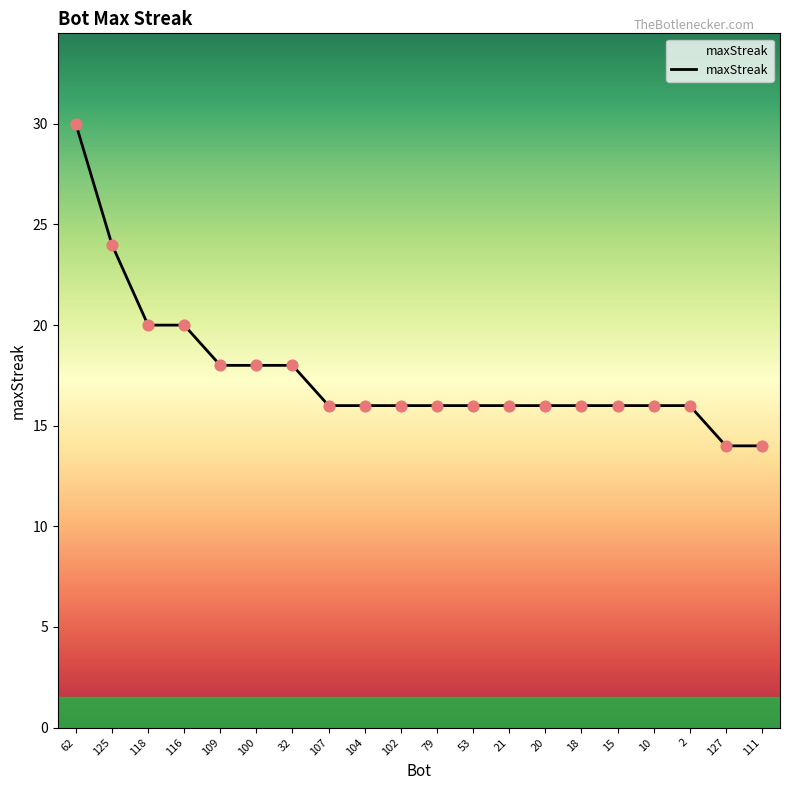

Approximately how many times larger is the value at 127 compared to 18?

0.9